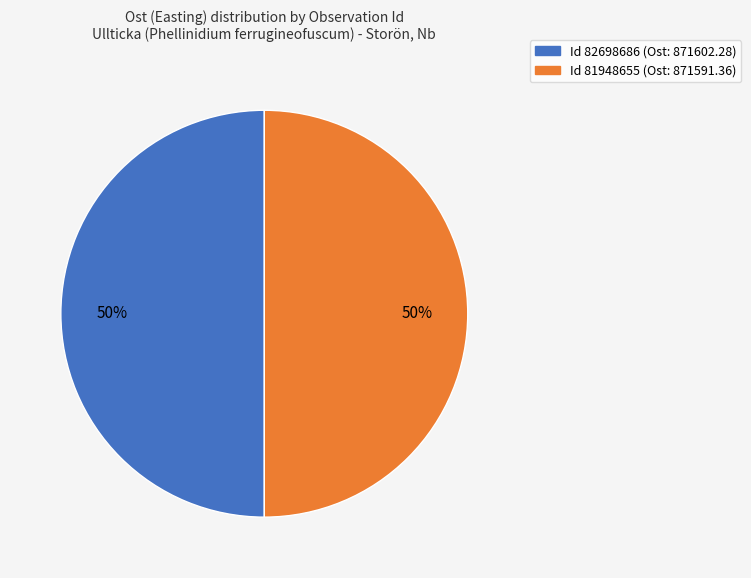

To the nearest percent, what is the average slice percentage?

50%